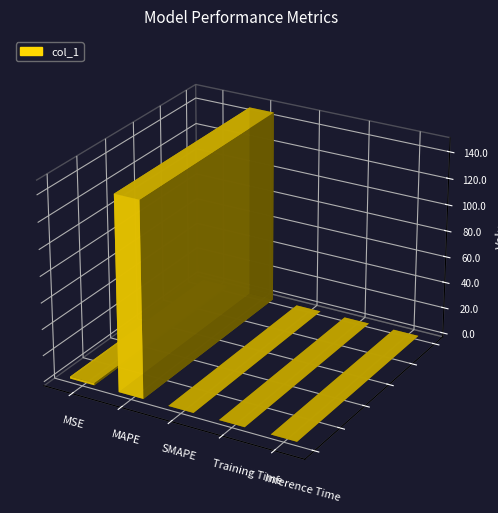

What is the label of the 1st bar from the left?

MSE